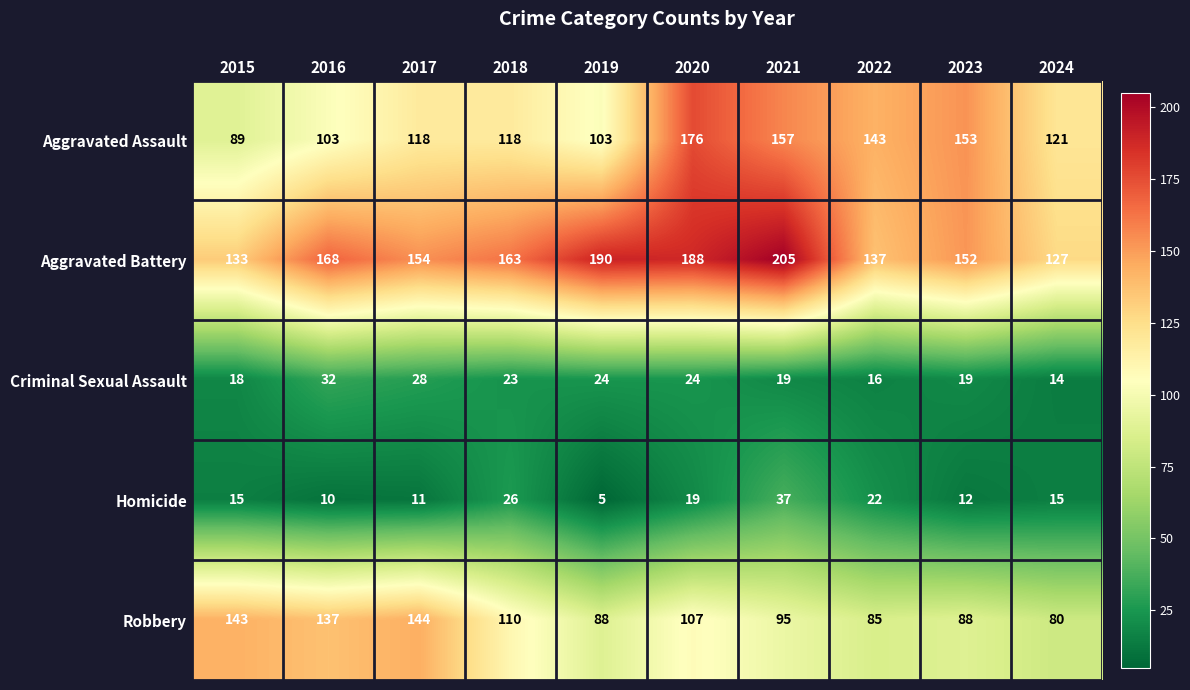

Is it true that Criminal Sexual Assault equals 8 at 2024?

False